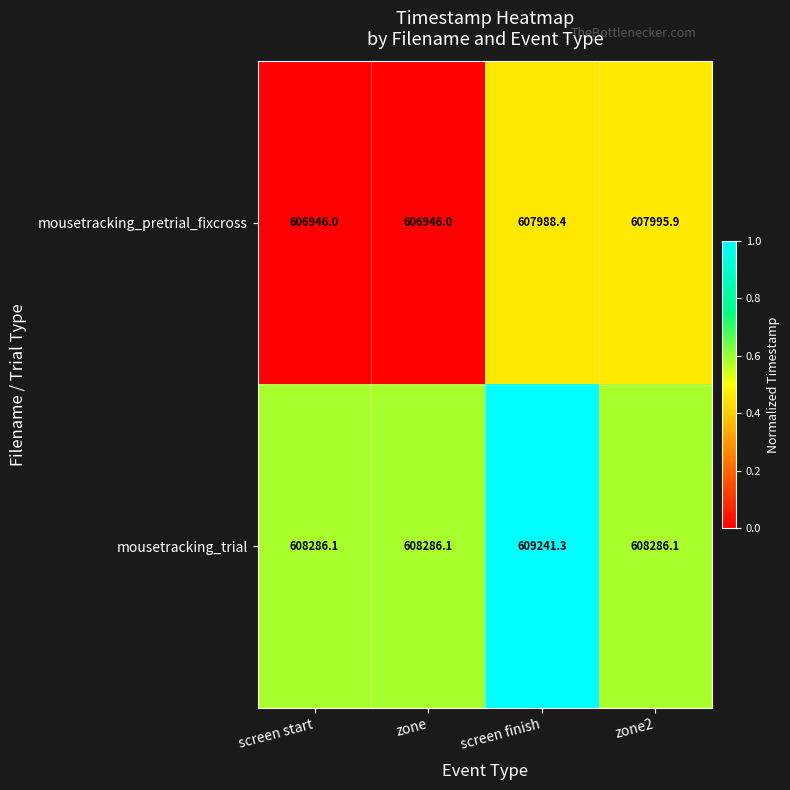

True or false: mousetracking_pretrial_fixcross has a value of 606946.0 at screen start.

True